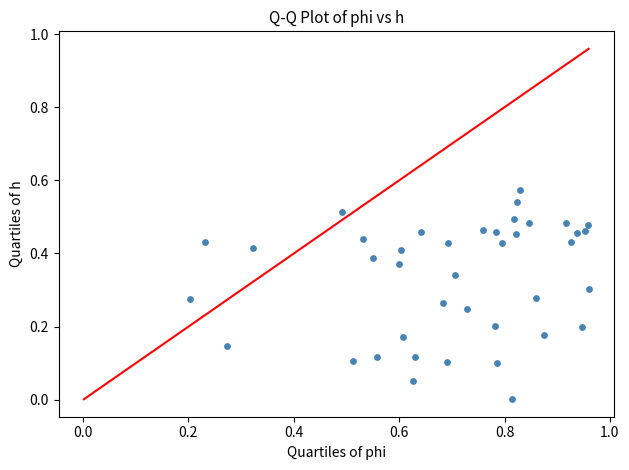

What is the range of X values (max minus min)?

0.8